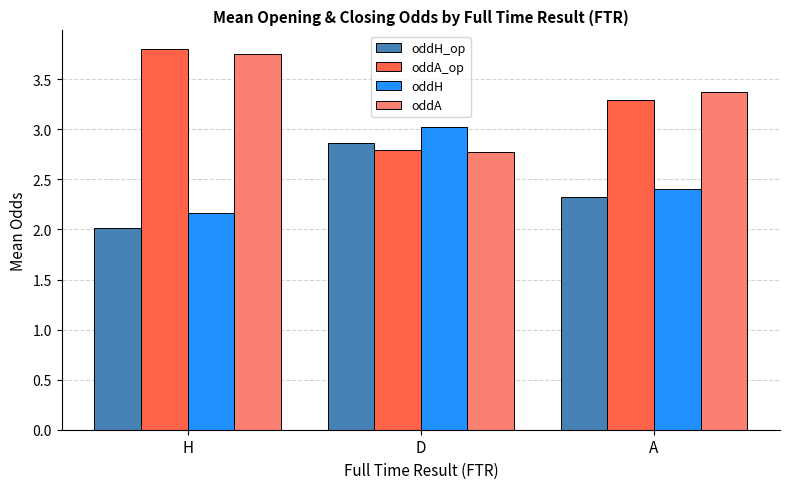

Where does the oddA_op series first go above 3?

H